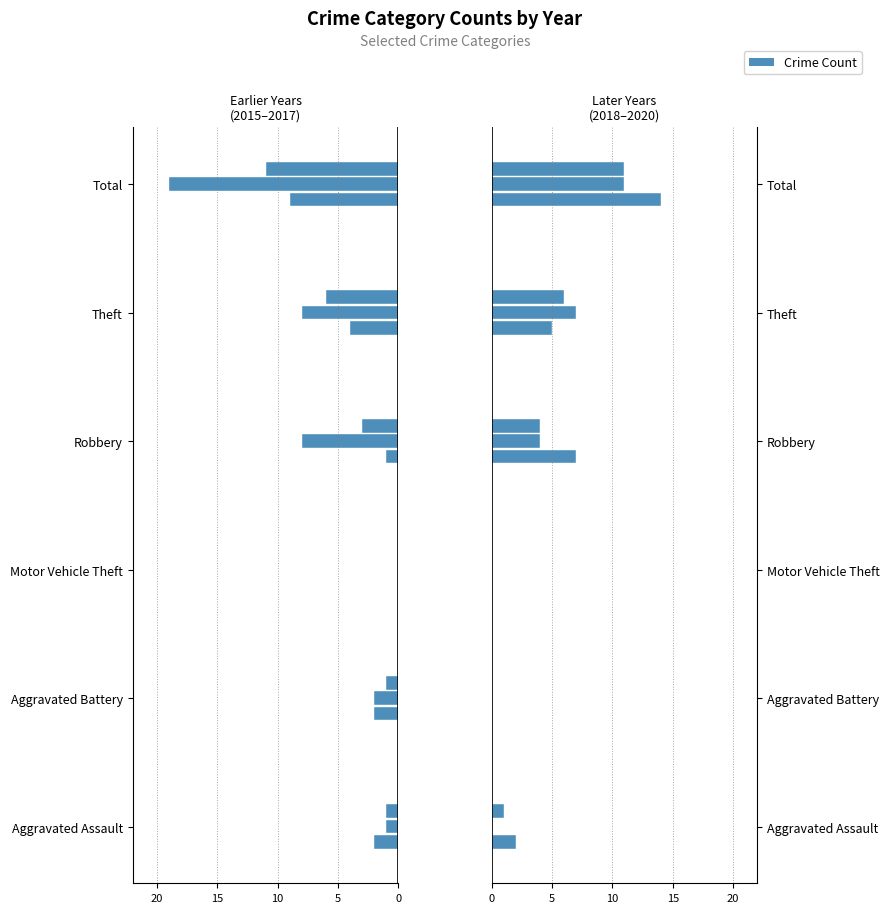

Which category has the lowest value across all series?

Total